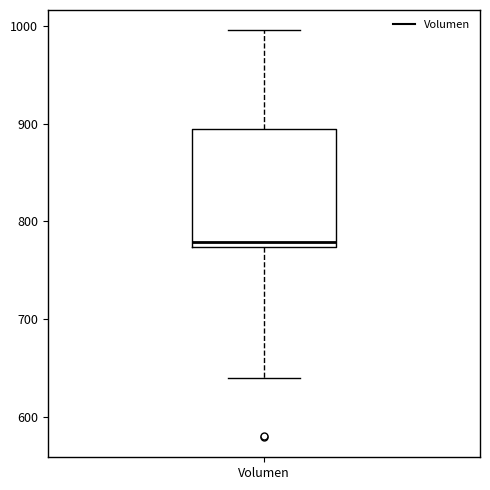

Read this box plot against the y-axis: the position of the median line, the range covered by the box, and the ends of both whiskers. The values are not printed on the chart, so give them approximately, as read against the axis.

median 780, box 770 to 890, whiskers 640 to 1000